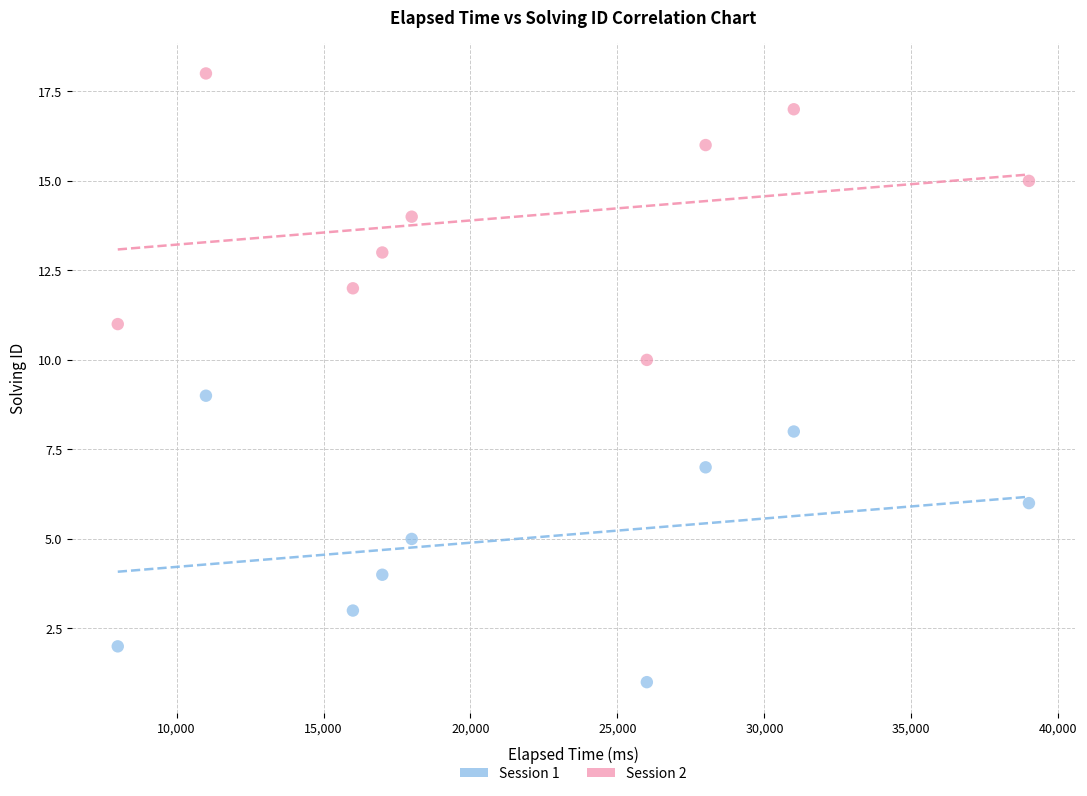

Across all data points, what is the range of X values (max minus min)?

31000